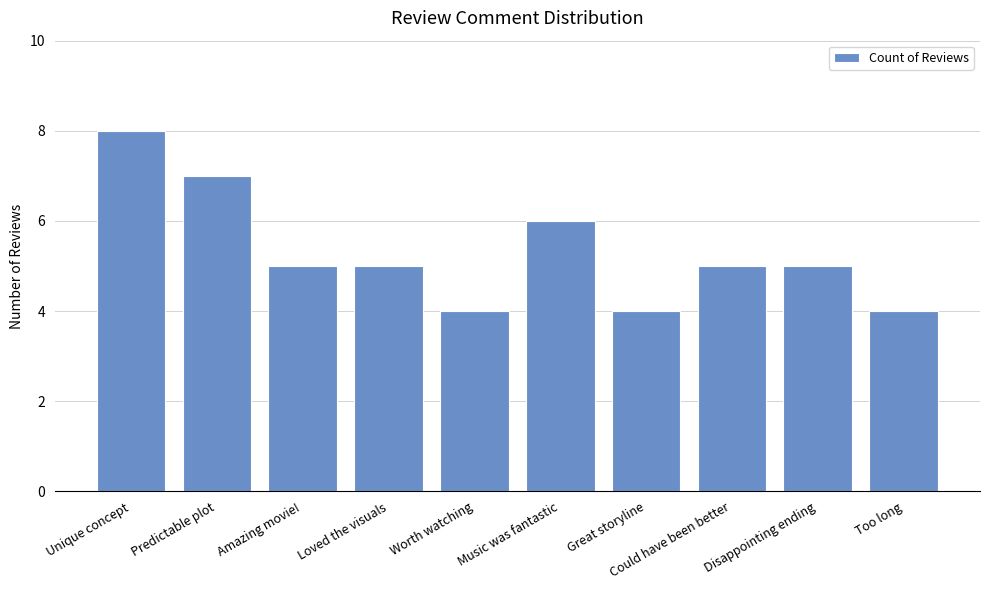

True or false: the data shows 2 at Too long.

False